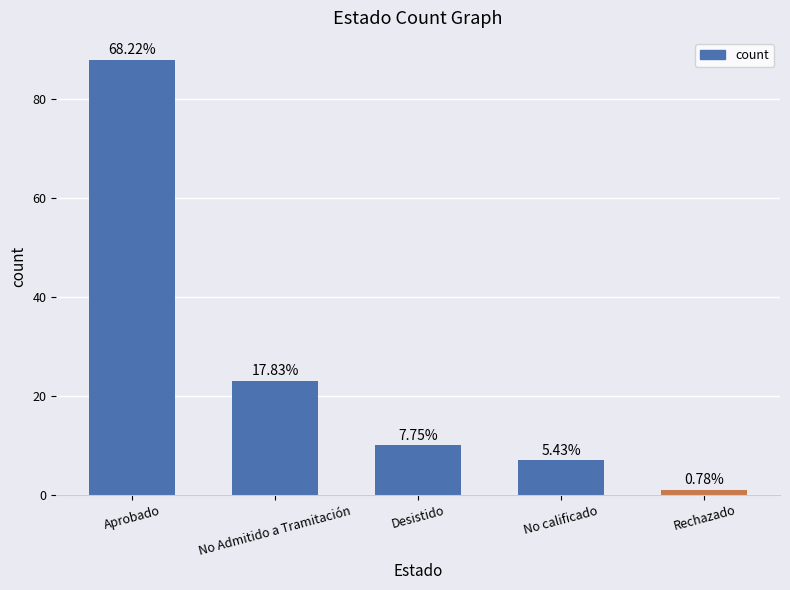

Does the chart contain any negative values?

No